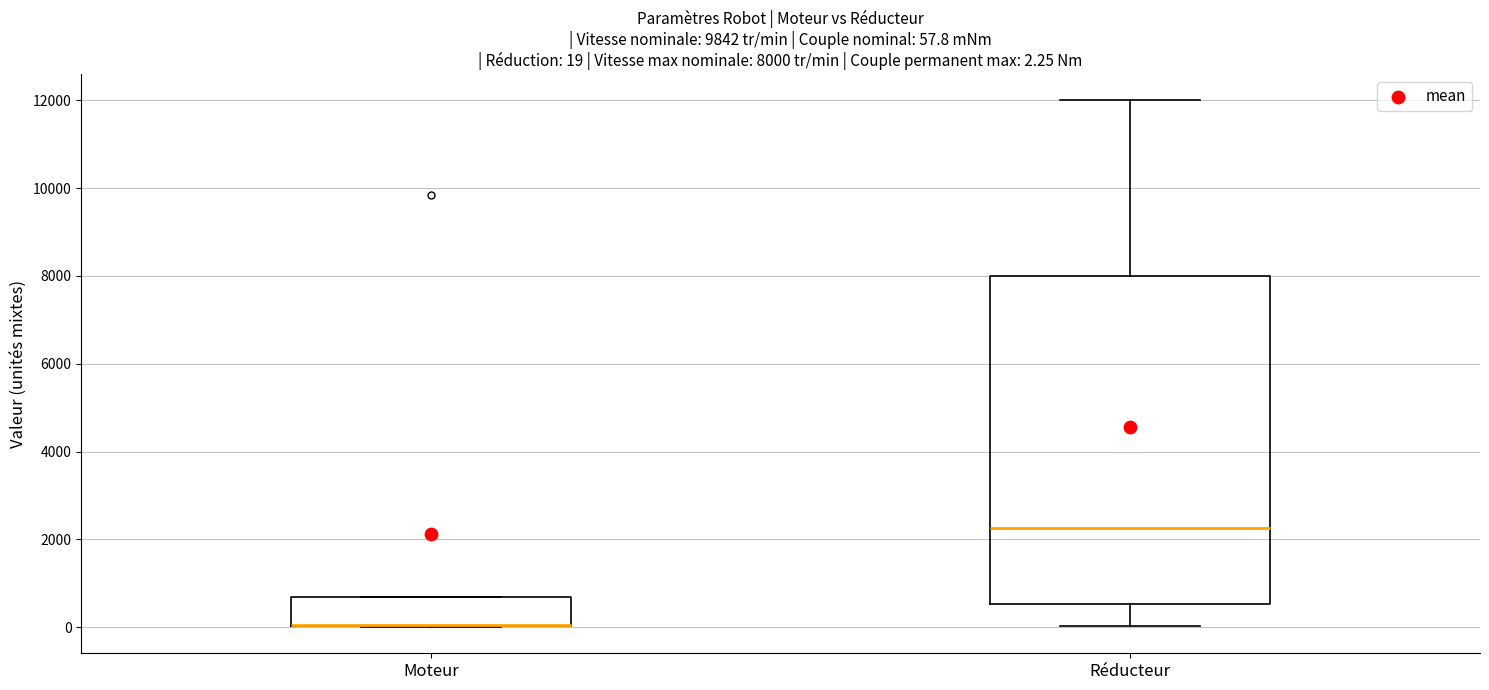

Which box is the tallest, from its lower edge to its upper edge?

Réducteur